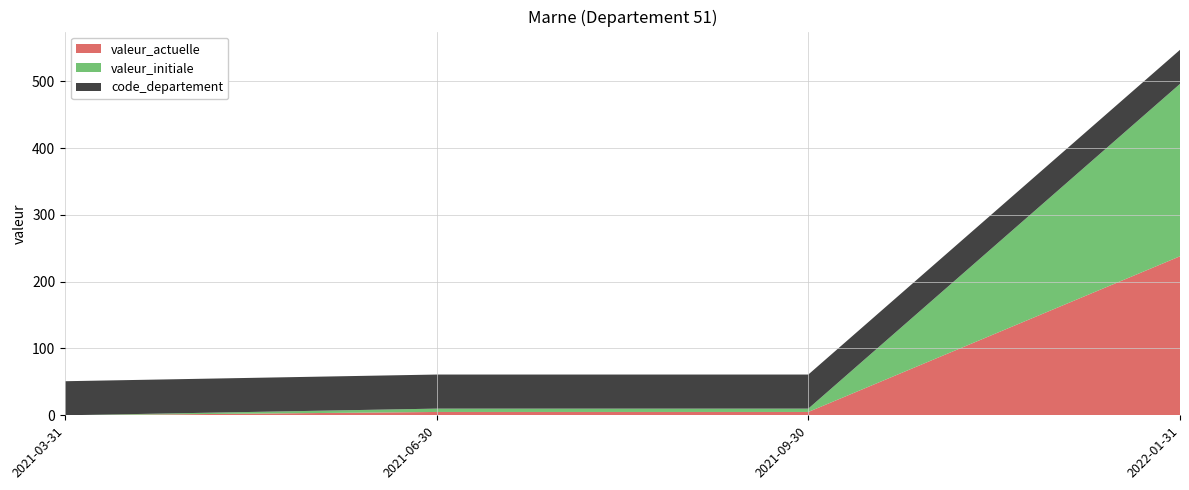

Reading left to right, transcribe all the data shown in this chart.

valeur_actuelle: 0	5	5	238
valeur_initiale: 0	5	5	258
code_departement: 51	51	51	51